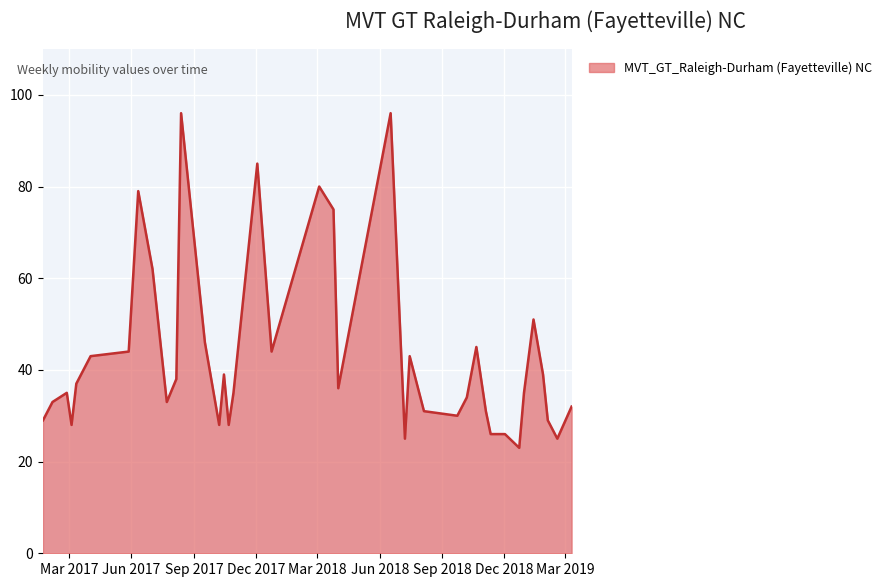

What is the greatest value displayed?

96